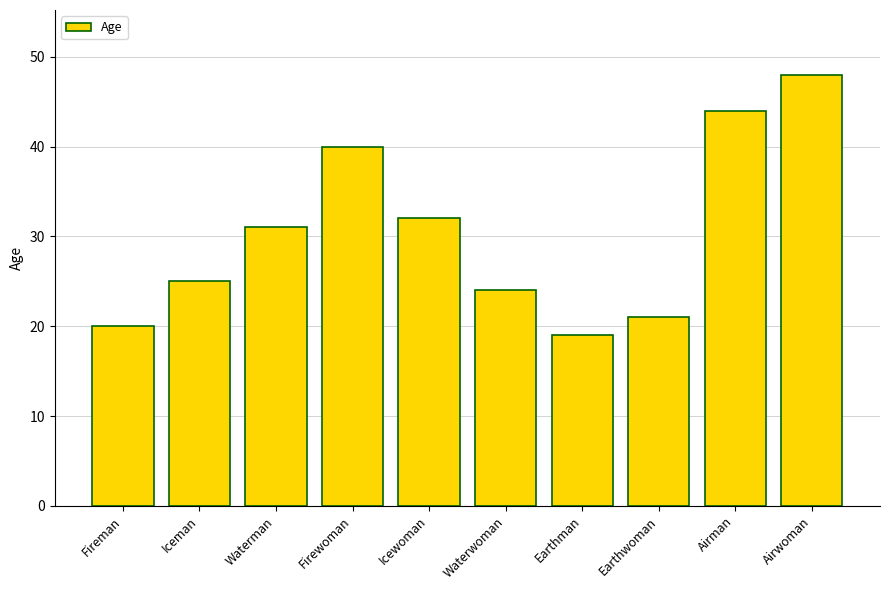

What is the label of the 6th bar from the left?

Waterwoman